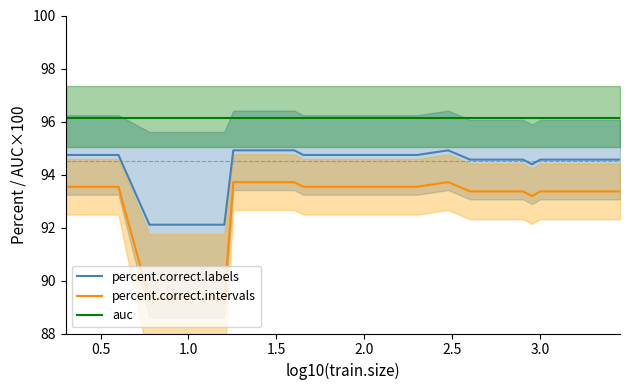

What is the value of the percent.correct.labels point at the 20th from the left?

94.7